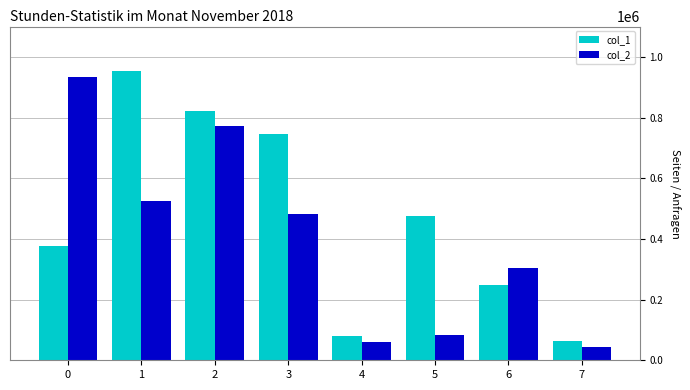

Which series has the largest total across all categories?

col_1